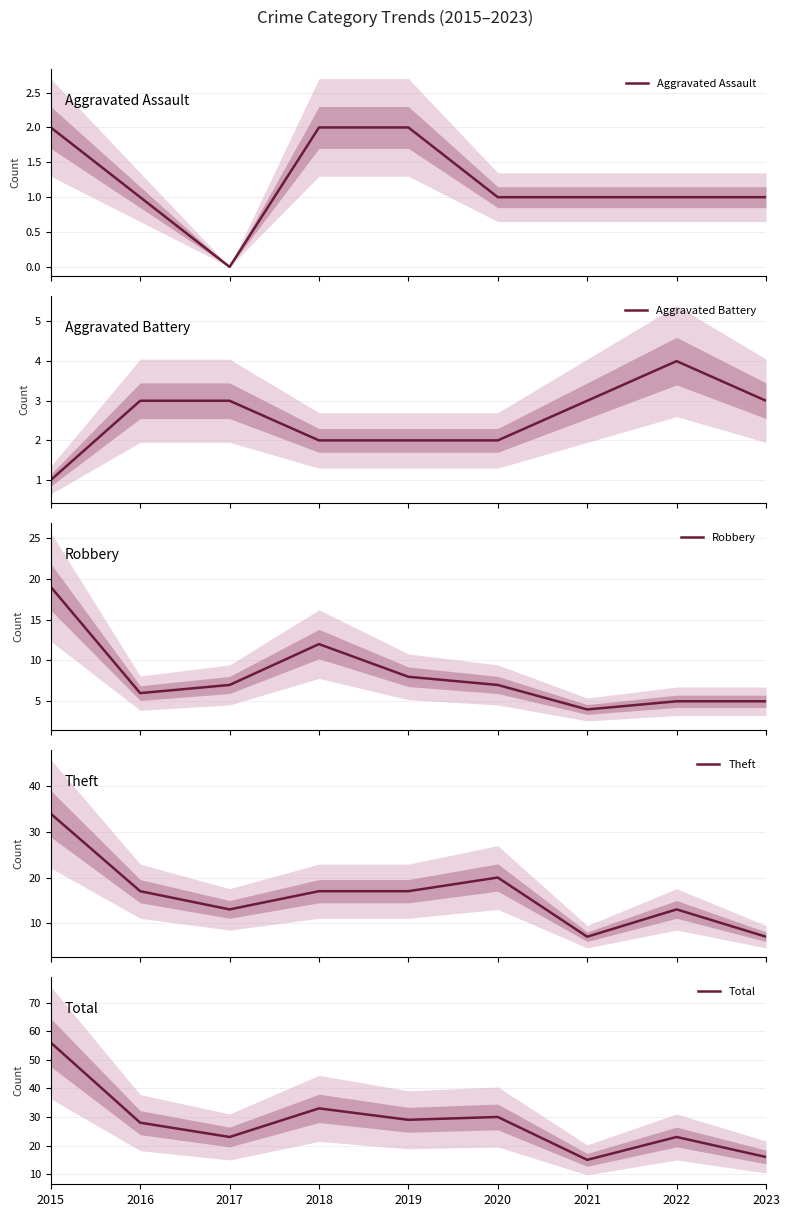

What is the difference between the second highest and minimum values in the Aggravated Battery series?

2